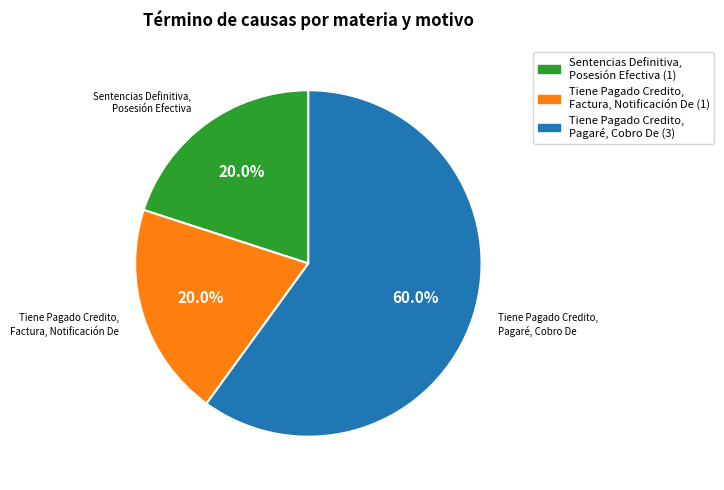

Is there any slice that represents more than half of the pie?

Yes